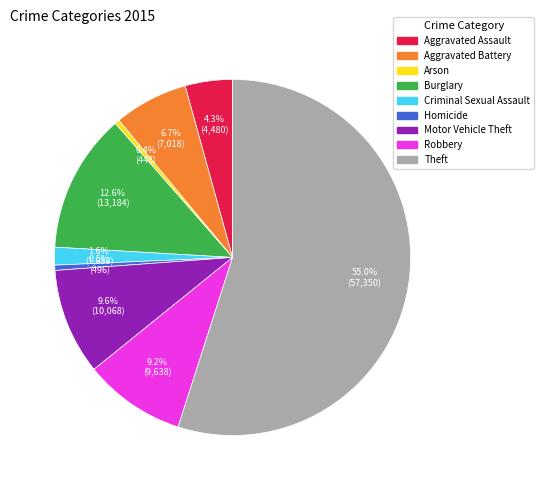

True or false: Motor Vehicle Theft accounts for 1% of the total.

False